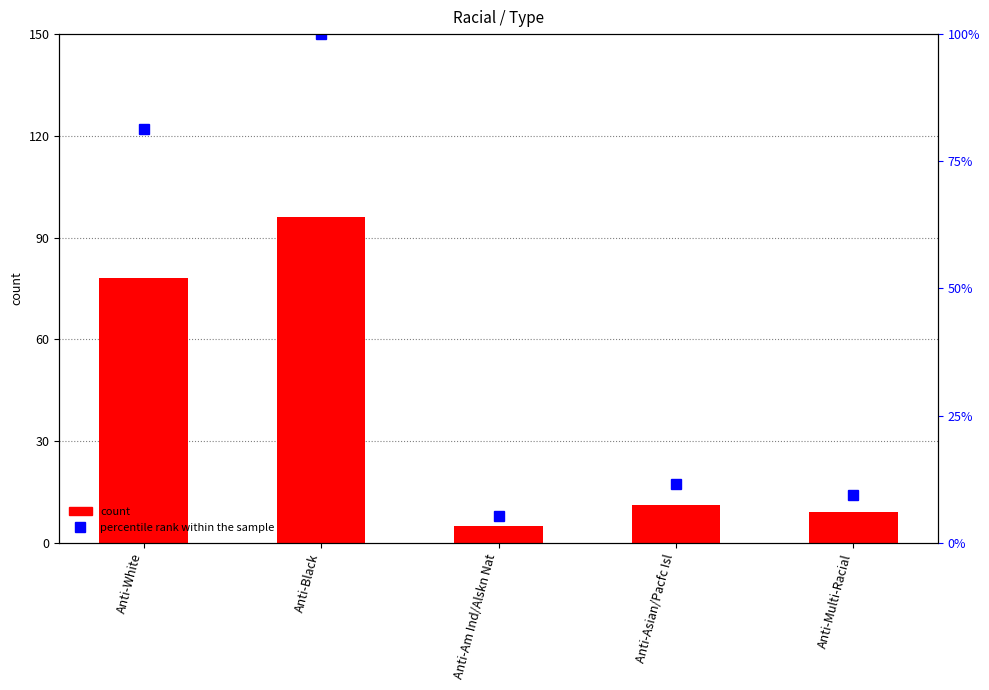

What is the value of the percentile rank within the sample bar at the 1st from the left?

81.2